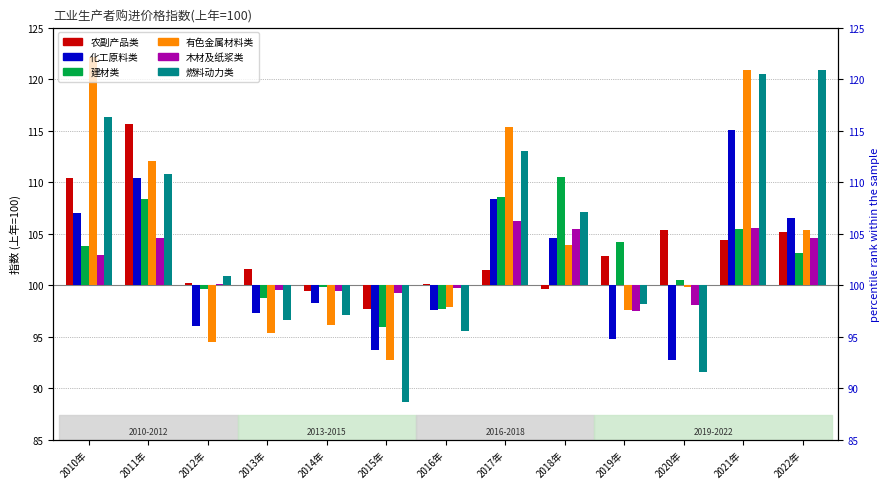

How many bars are there in total?

78